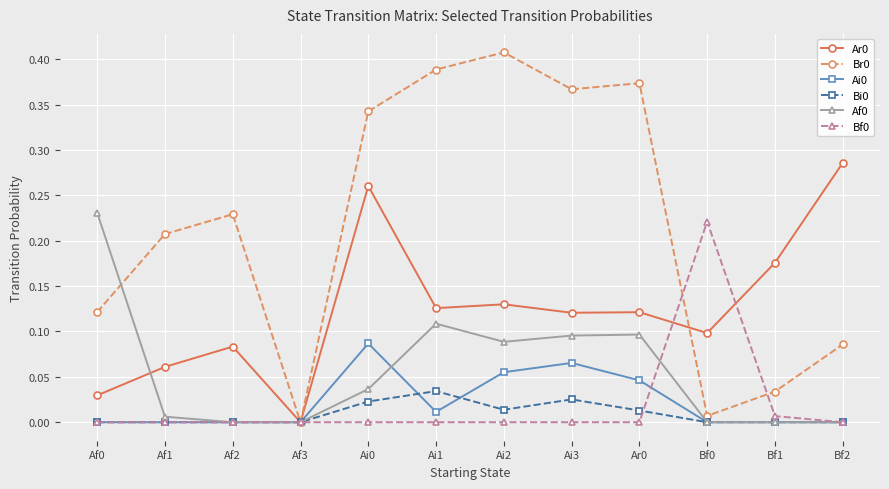

What position from the right is Ai1?

7